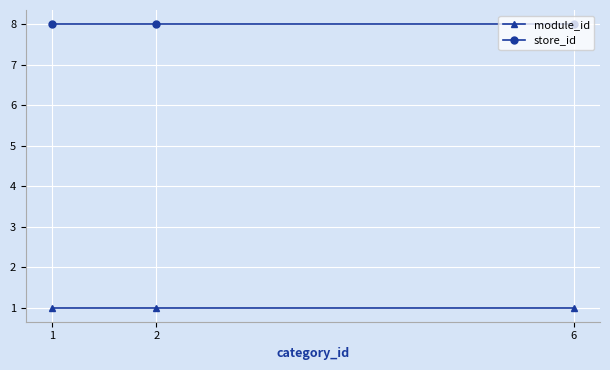

Is the value of module_id at 6 greater than the value of store_id at 6?

No